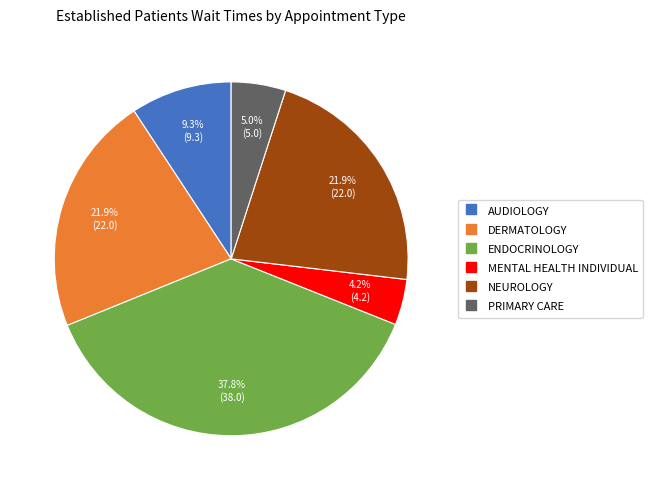

To the nearest percent, what percentage of the pie is MENTAL HEALTH INDIVIDUAL?

4%